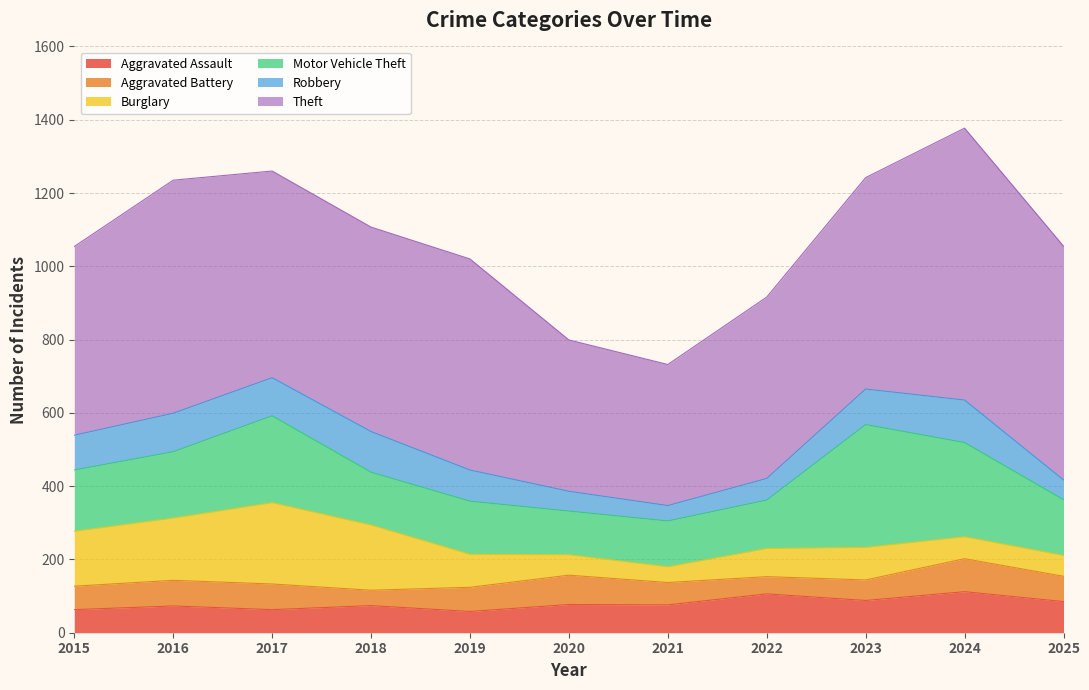

The Theft series shows 244 at 2022. True or false?

False